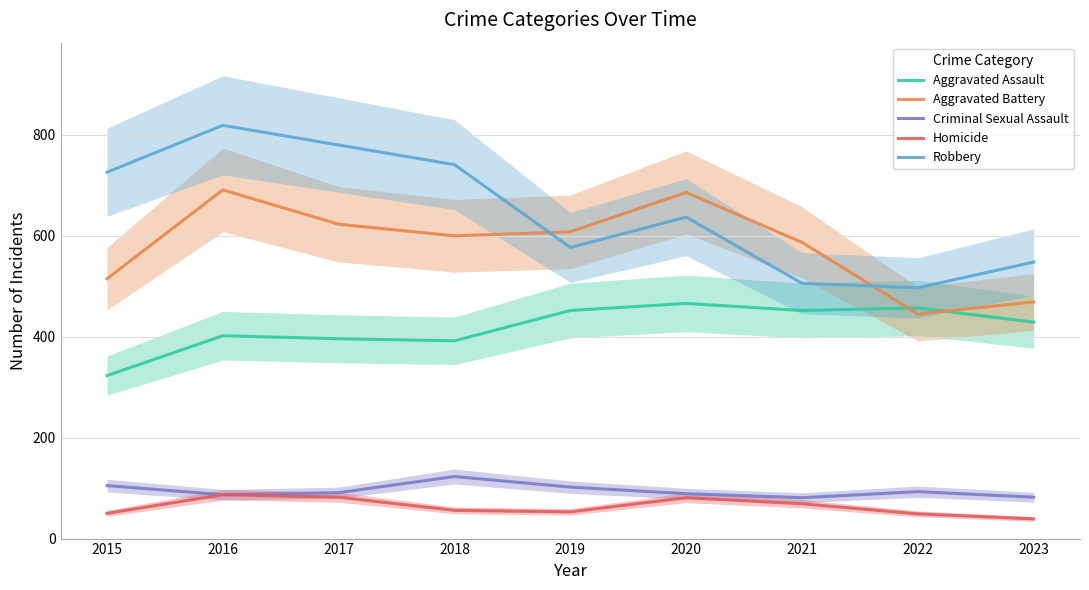

What is the difference between the maximum and second lowest values in the Aggravated Assault series?

74